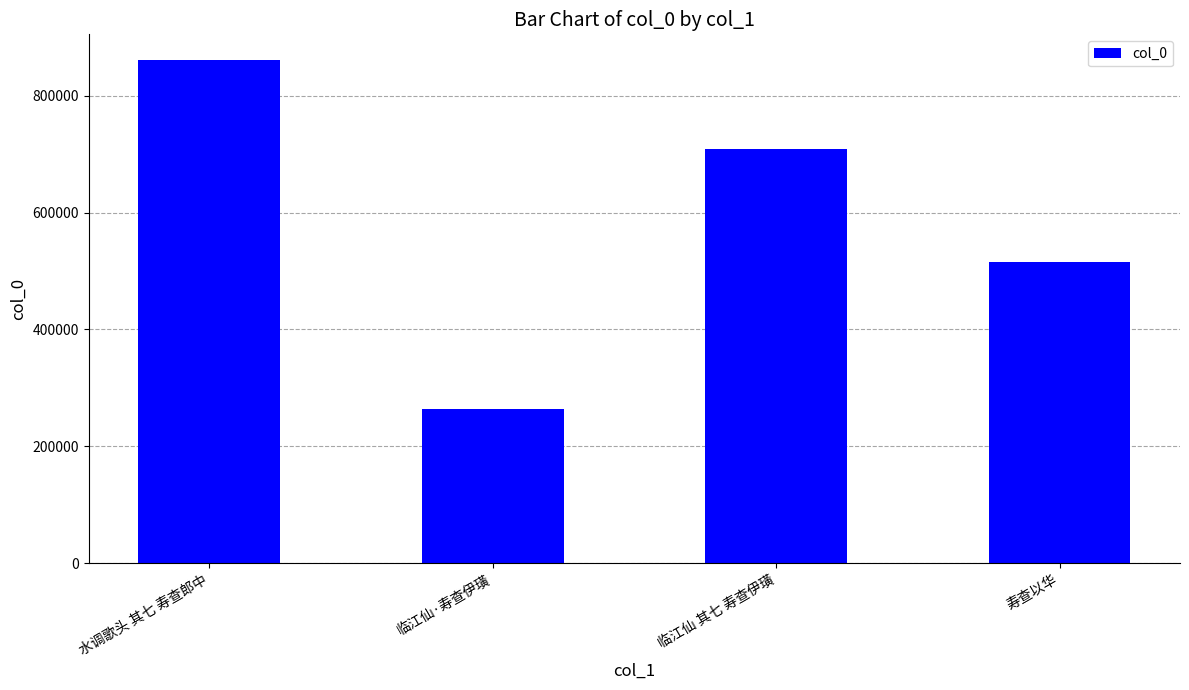

What is the difference between the second highest and second lowest values?

193055